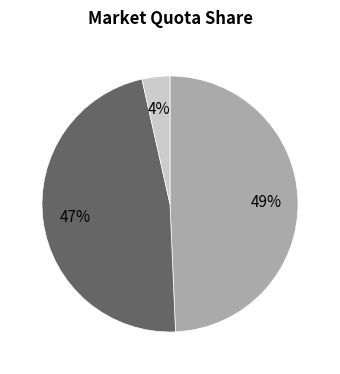

To the nearest percent, what is the average slice percentage?

33%